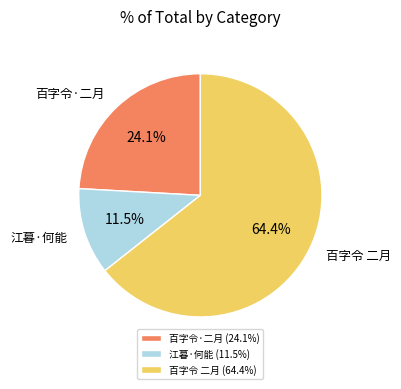

To the nearest percent, what is the average slice percentage?

33%